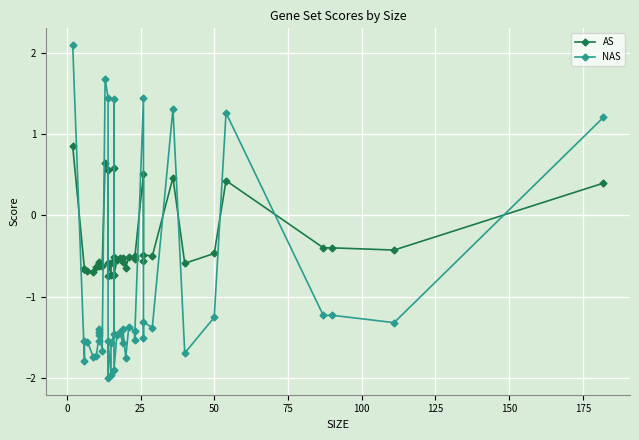

Does the chart display data point markers on the line(s)?

Yes